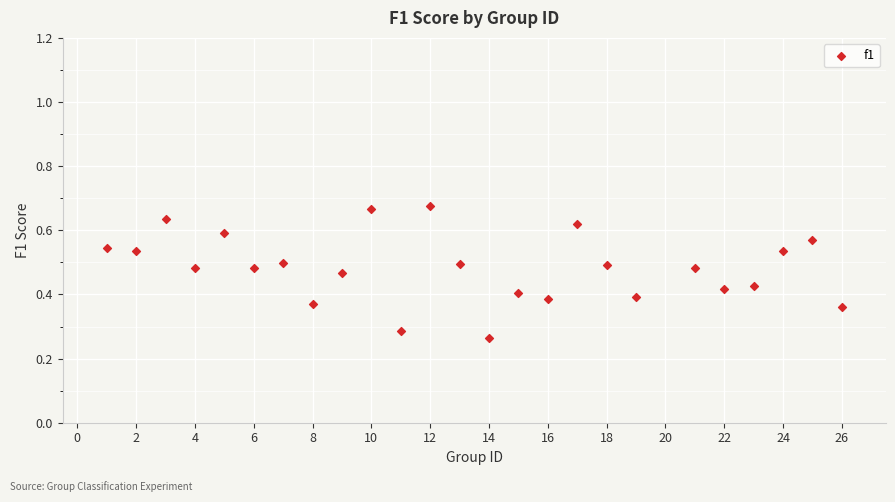

What is the range of X values (max minus min)?

25.0